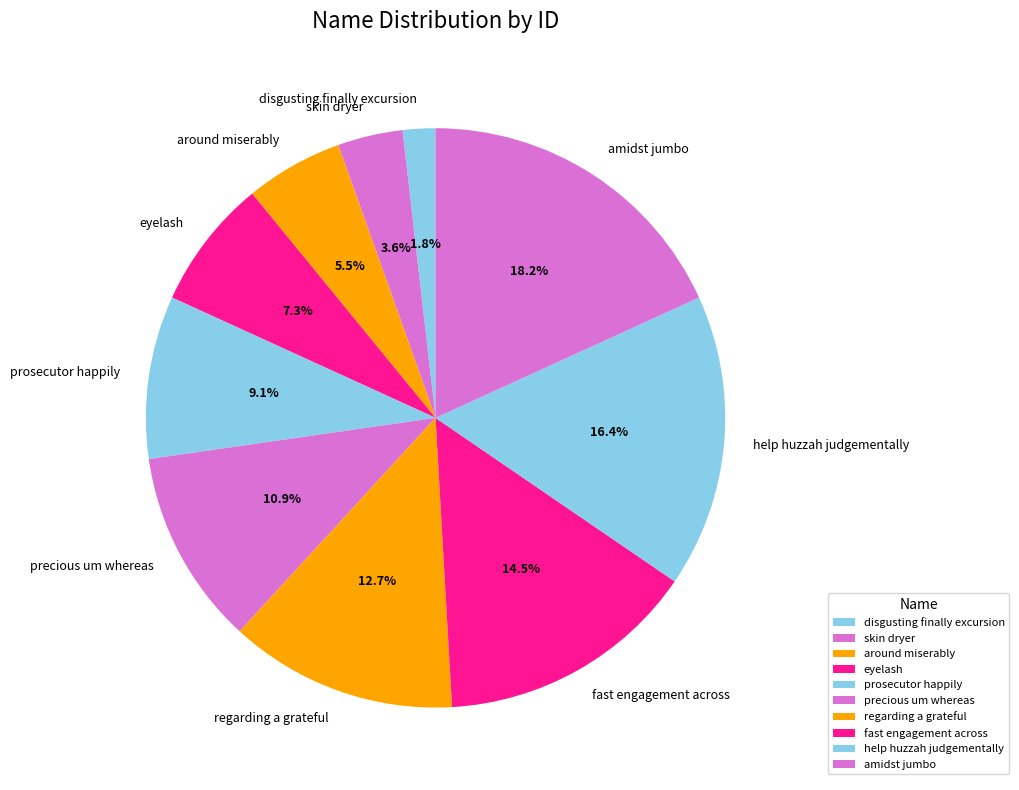

Is there a majority slice in this chart?

No